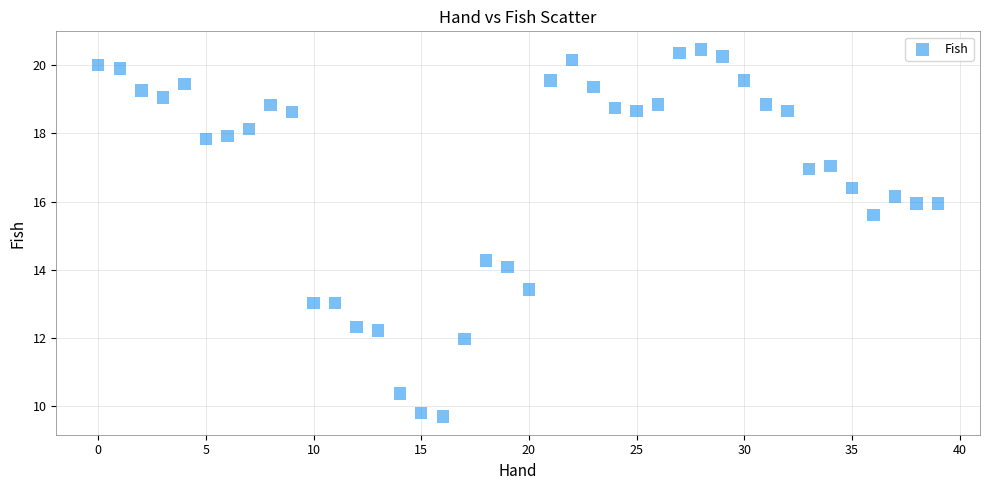

What Y value in the scatter plot is closest to 15?

15.6